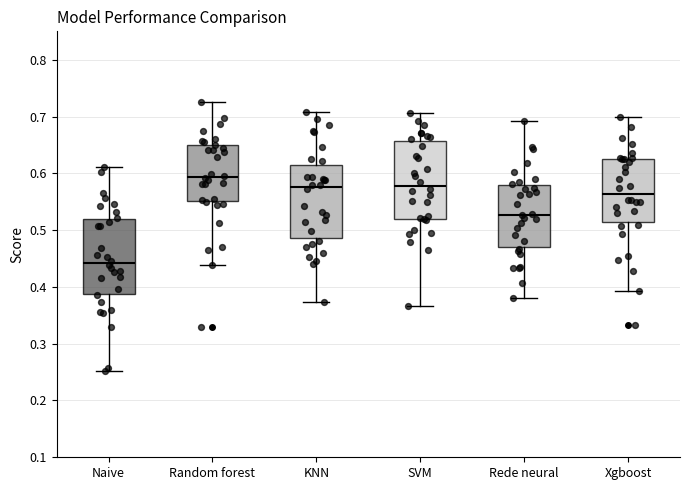

Where does the median line of the box for Xgboost sit on the y-axis? The values are not printed on the chart, so give them approximately, as read against the axis.

0.56